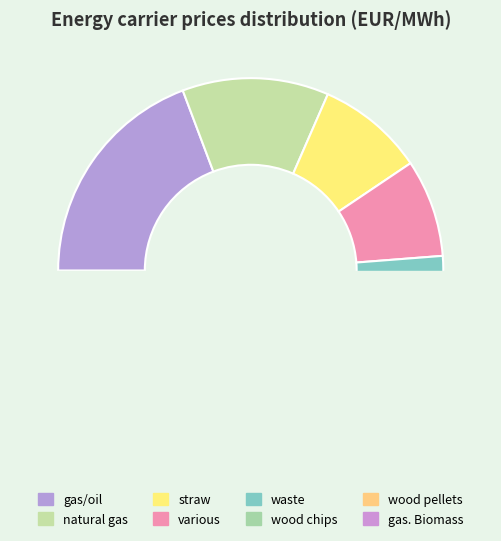

To the nearest percent, what is the average slice percentage?

12%